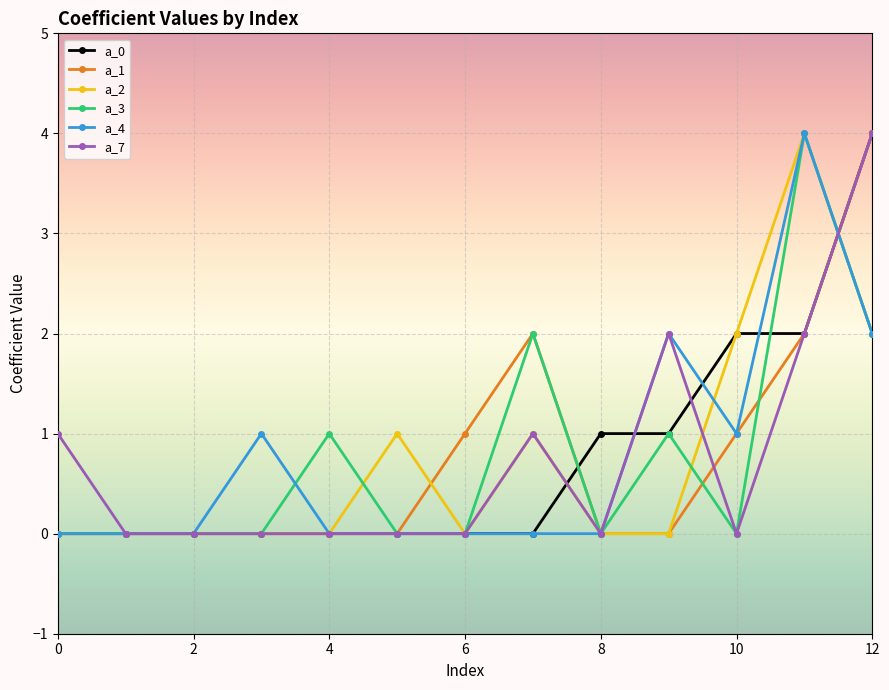

What is the highest value of the a_7 series?

4